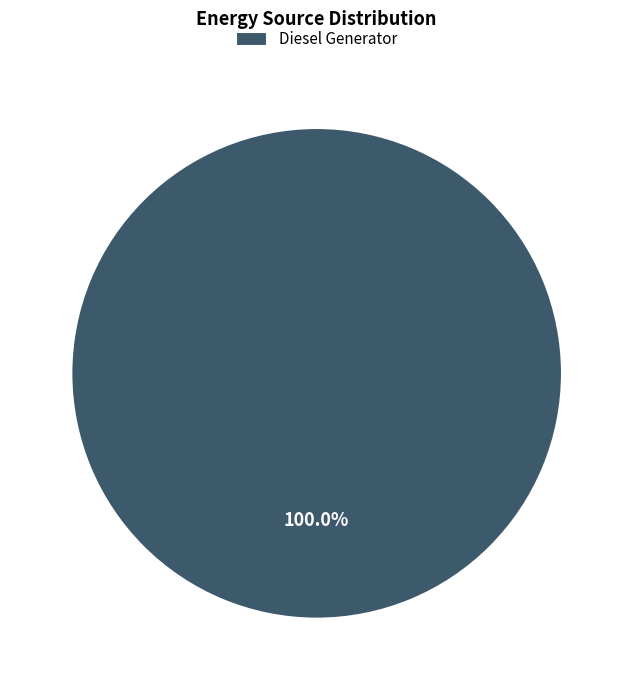

How many slices are in this pie chart?

1